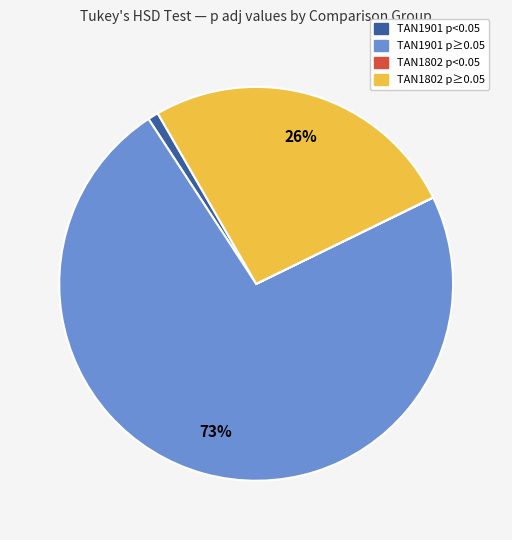

Is there any slice that represents more than half of the pie?

Yes